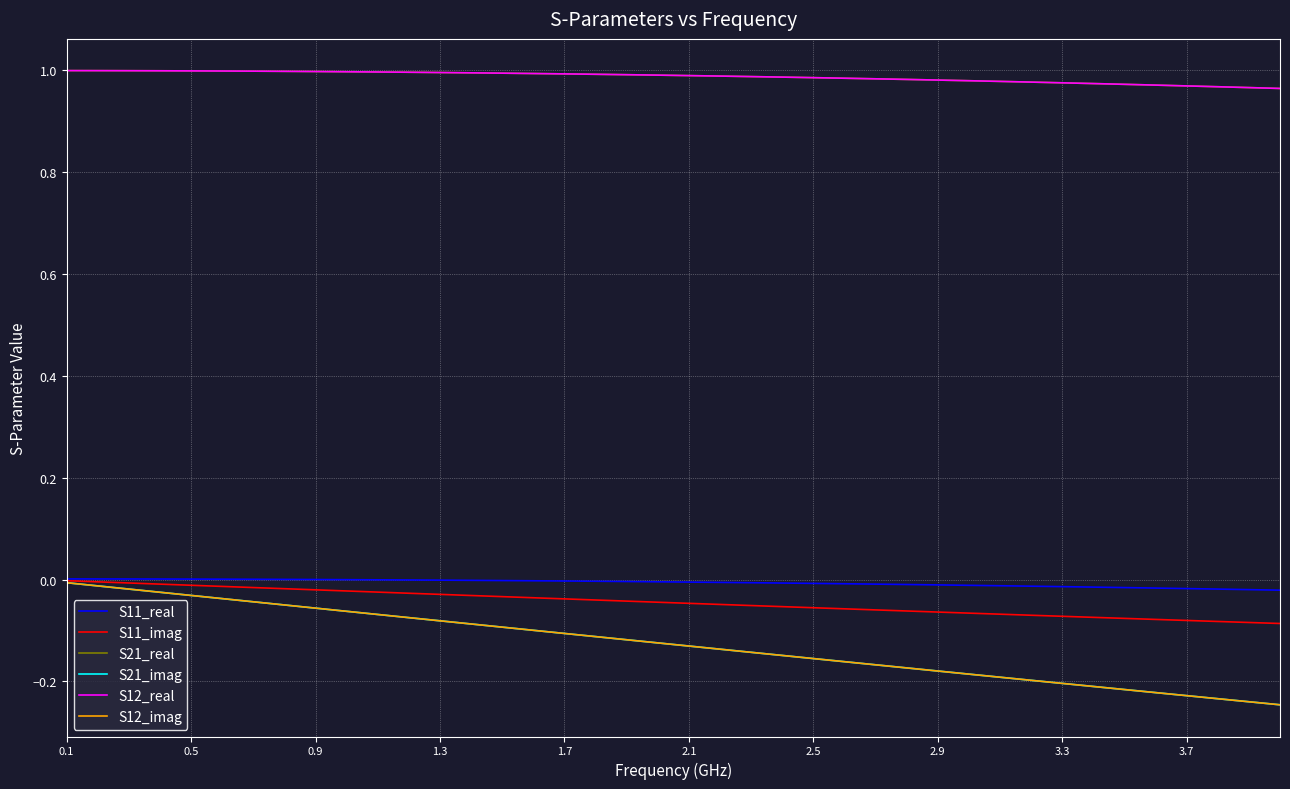

Is this an area chart (filled region under the line)?

No